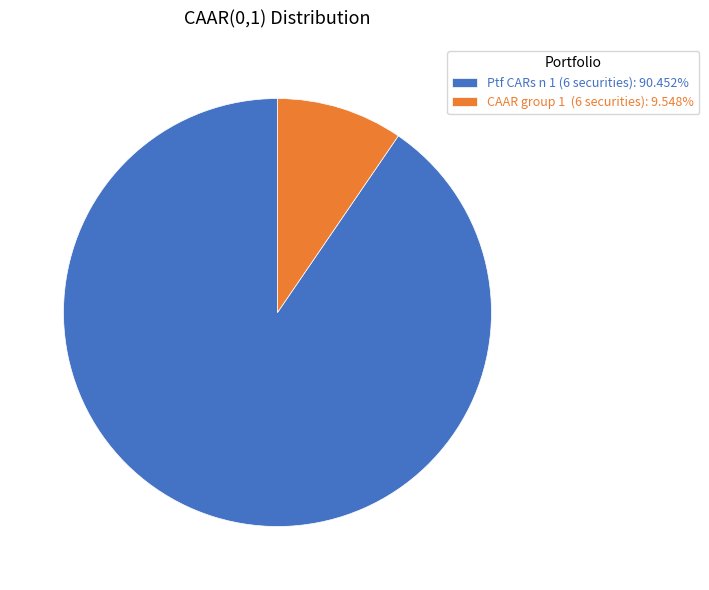

What is the majority slice?

Ptf CARs n 1 (6 securities)